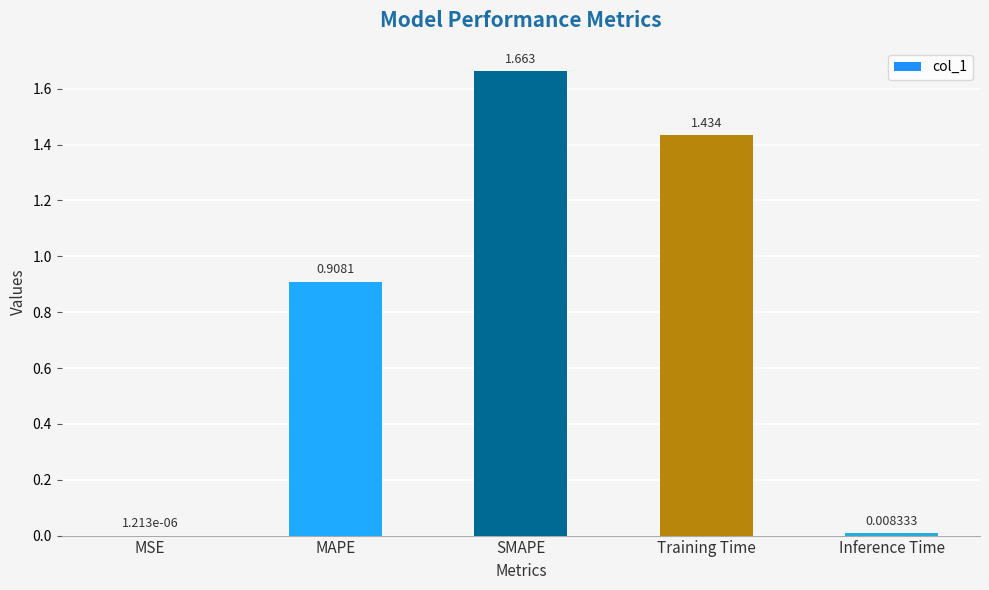

Count the number of categories in the chart.

5